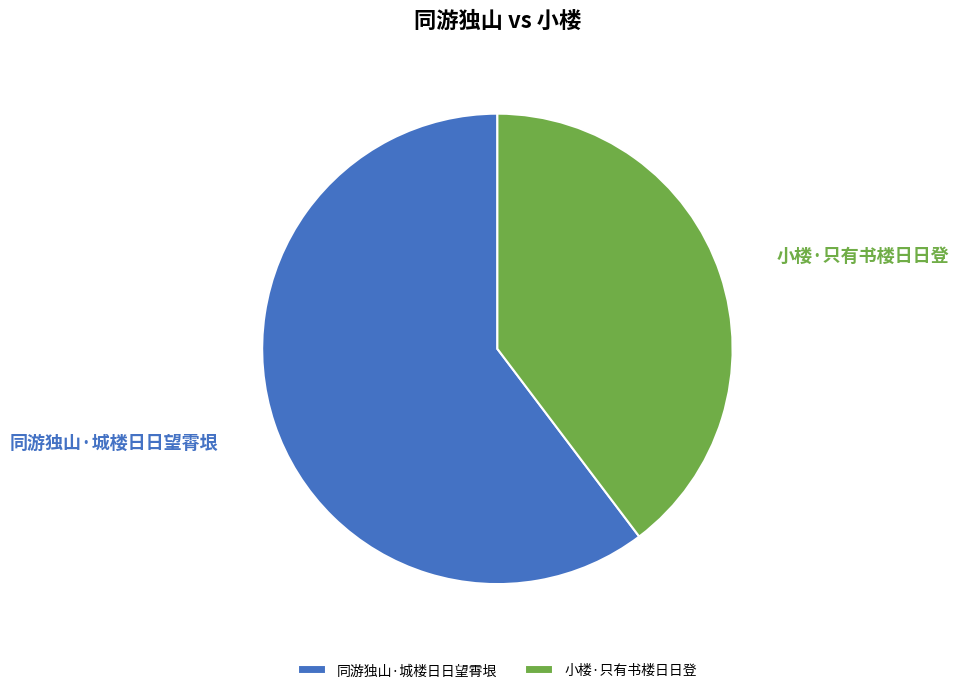

Which has a higher value, 同游独山·城楼日日望霄垠 or 小楼·只有书楼日日登?

同游独山·城楼日日望霄垠